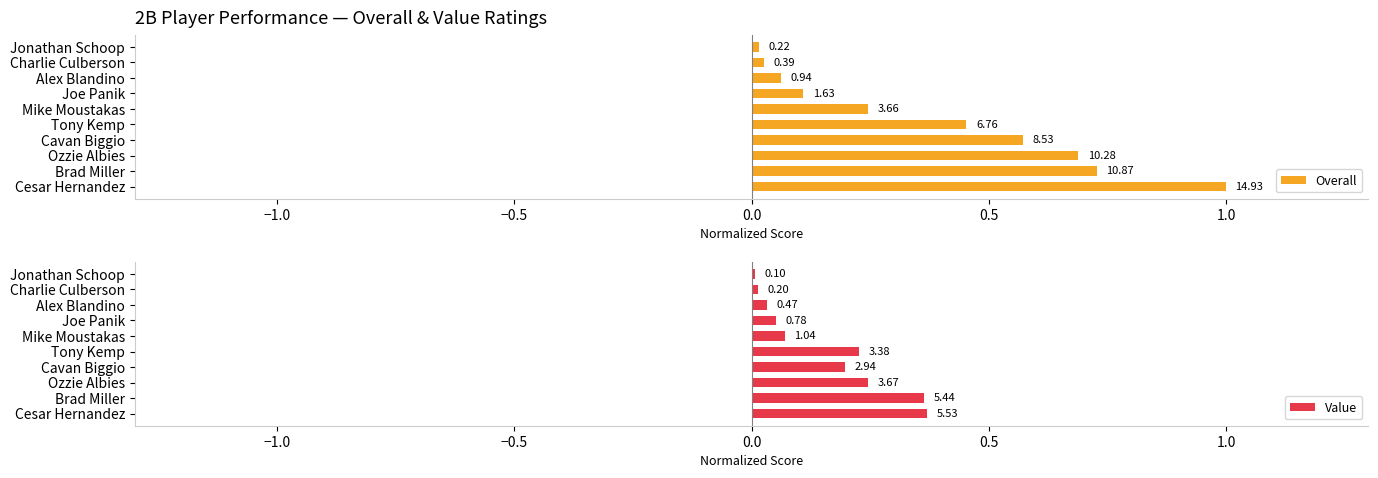

What is the value of the Value bar at the 2nd from the left?

0.4